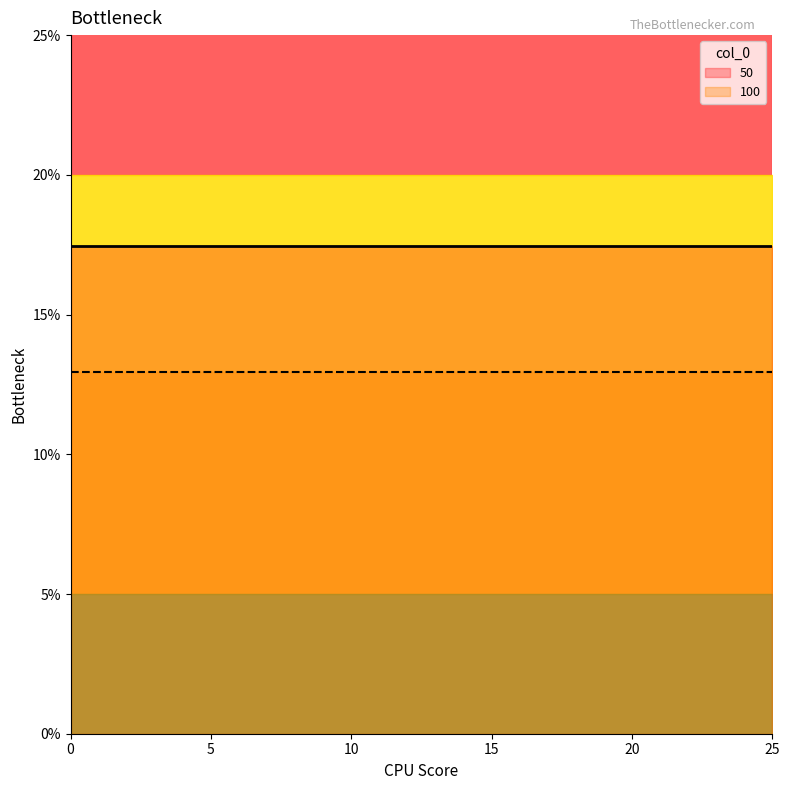

The value of 100 at 17 is 0.1. True or false?

True